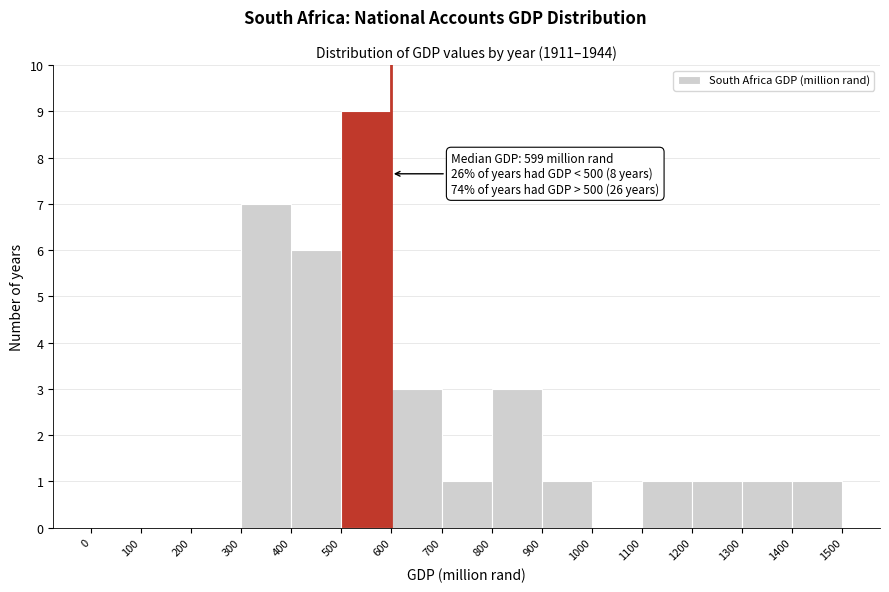

Which range on the x-axis has the tallest bar?

500 to 600